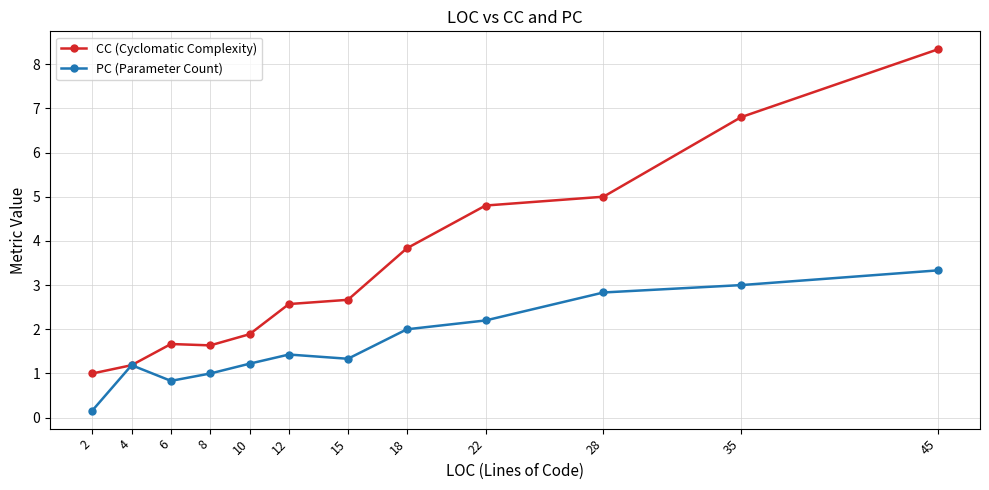

What is the value of the PC (Parameter Count) point at the 6th from the left?

1.4